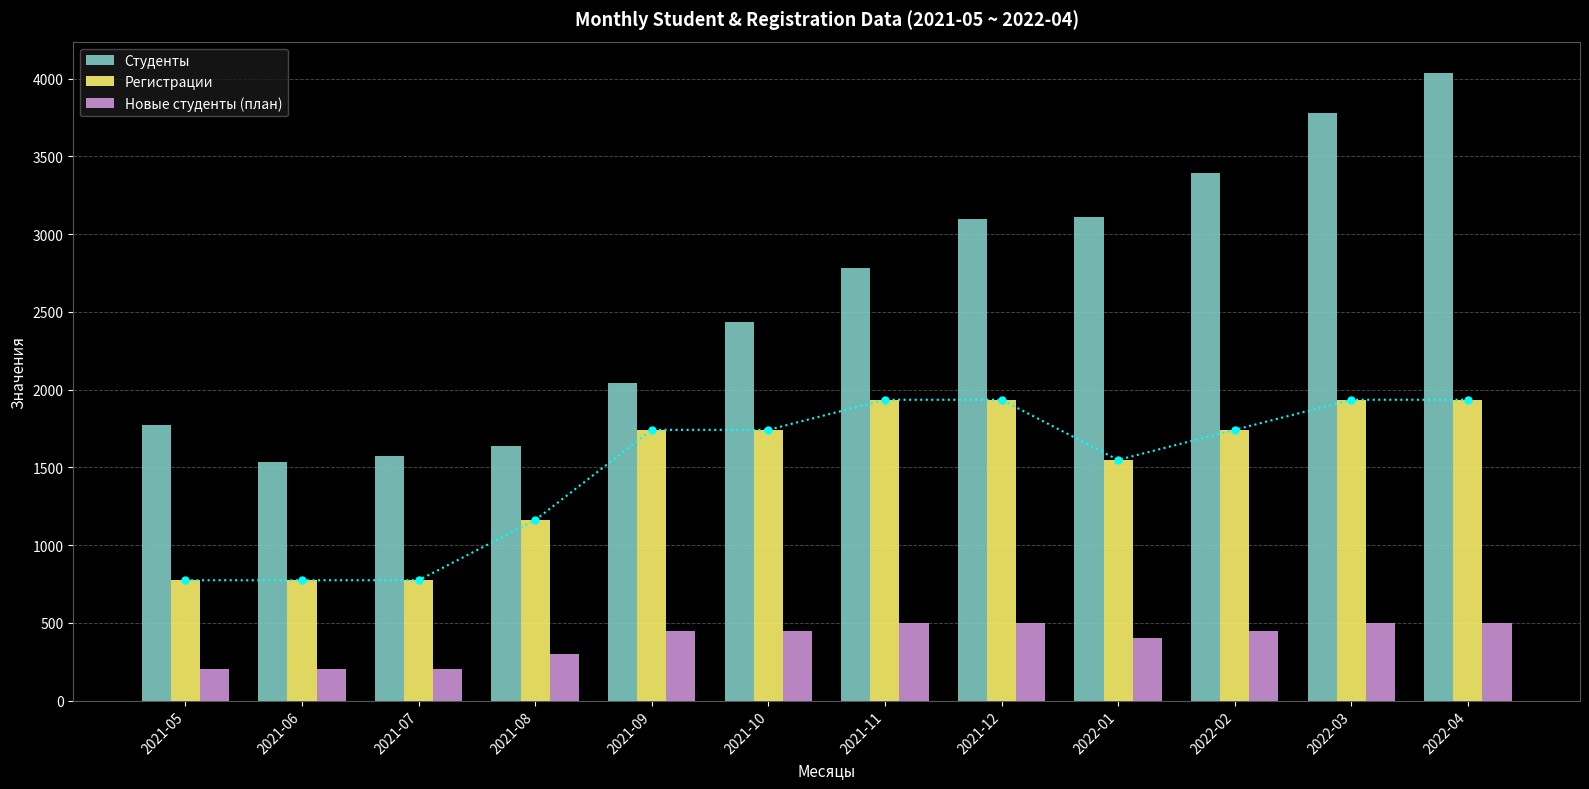

What is the highest value of the Регистрации series?

1934.4